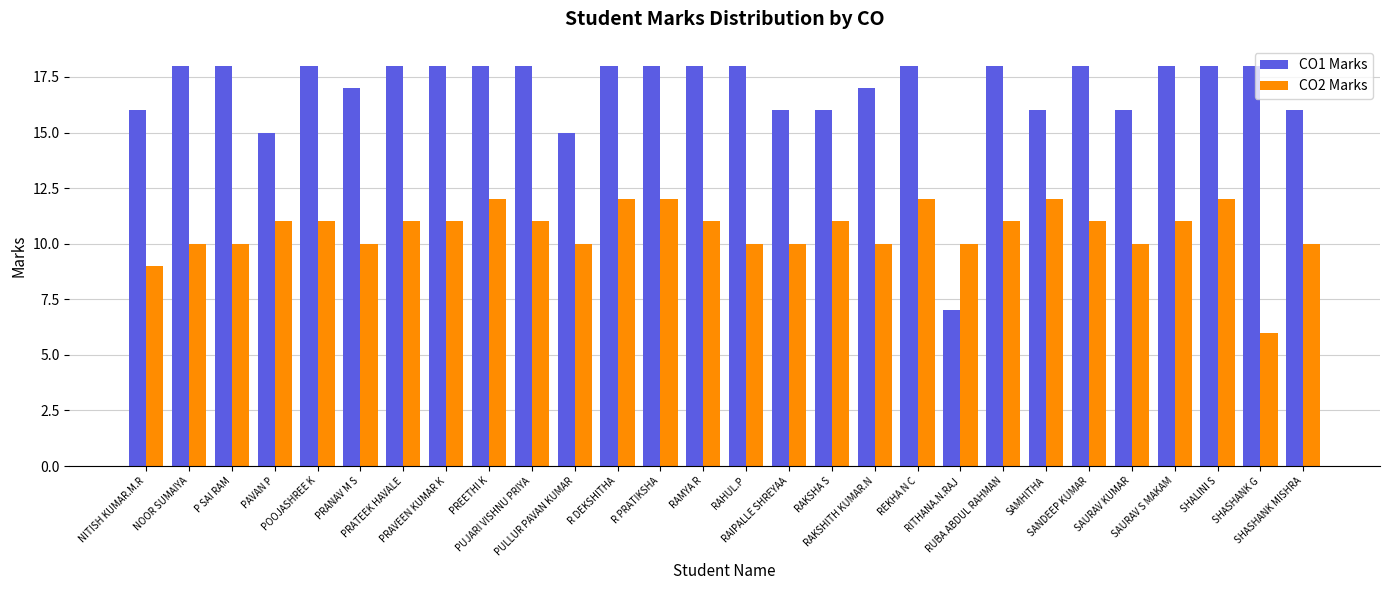

What is the difference between the second highest and second lowest values in the CO1 Marks series?

3